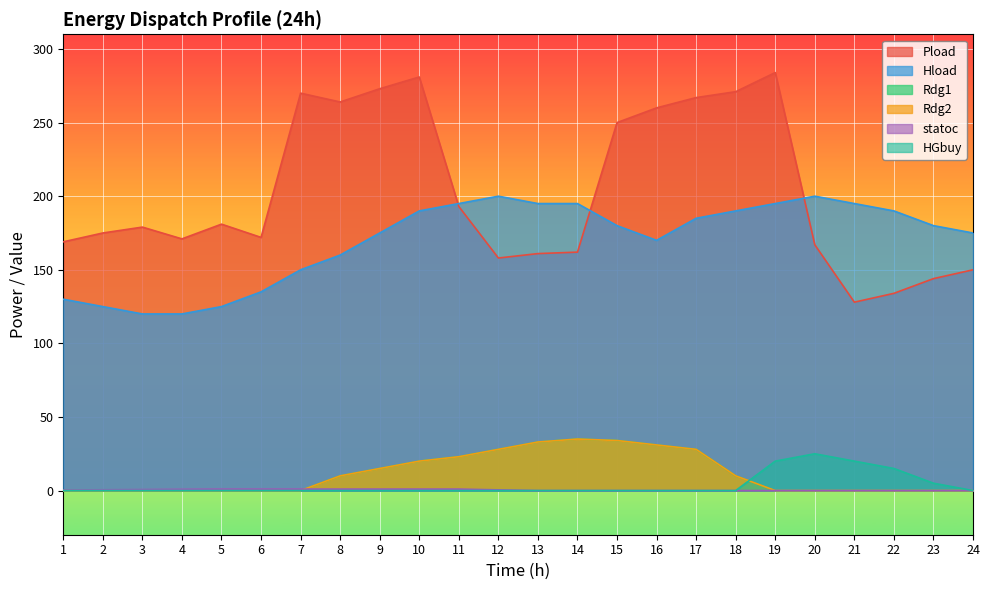

True or false: Pload and Rdg2 cross at least once.

False